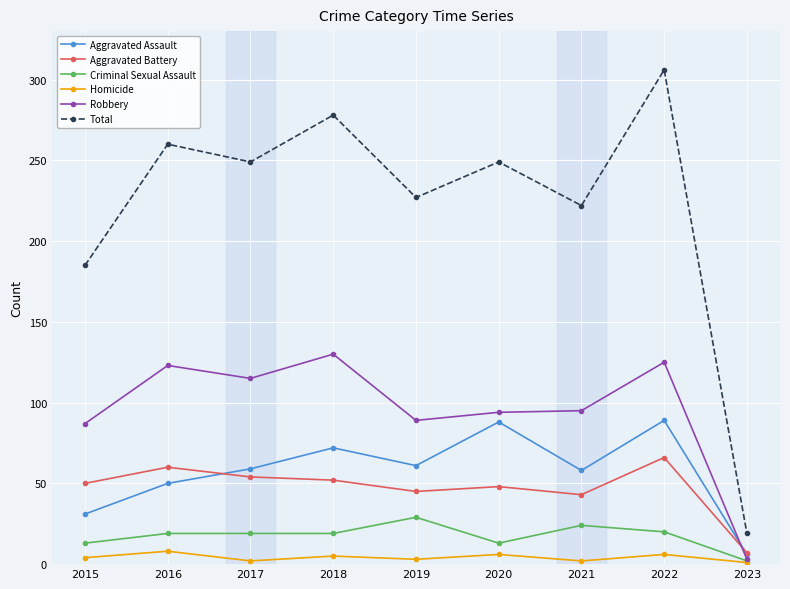

At which category does Total reach its first local peak?

2016